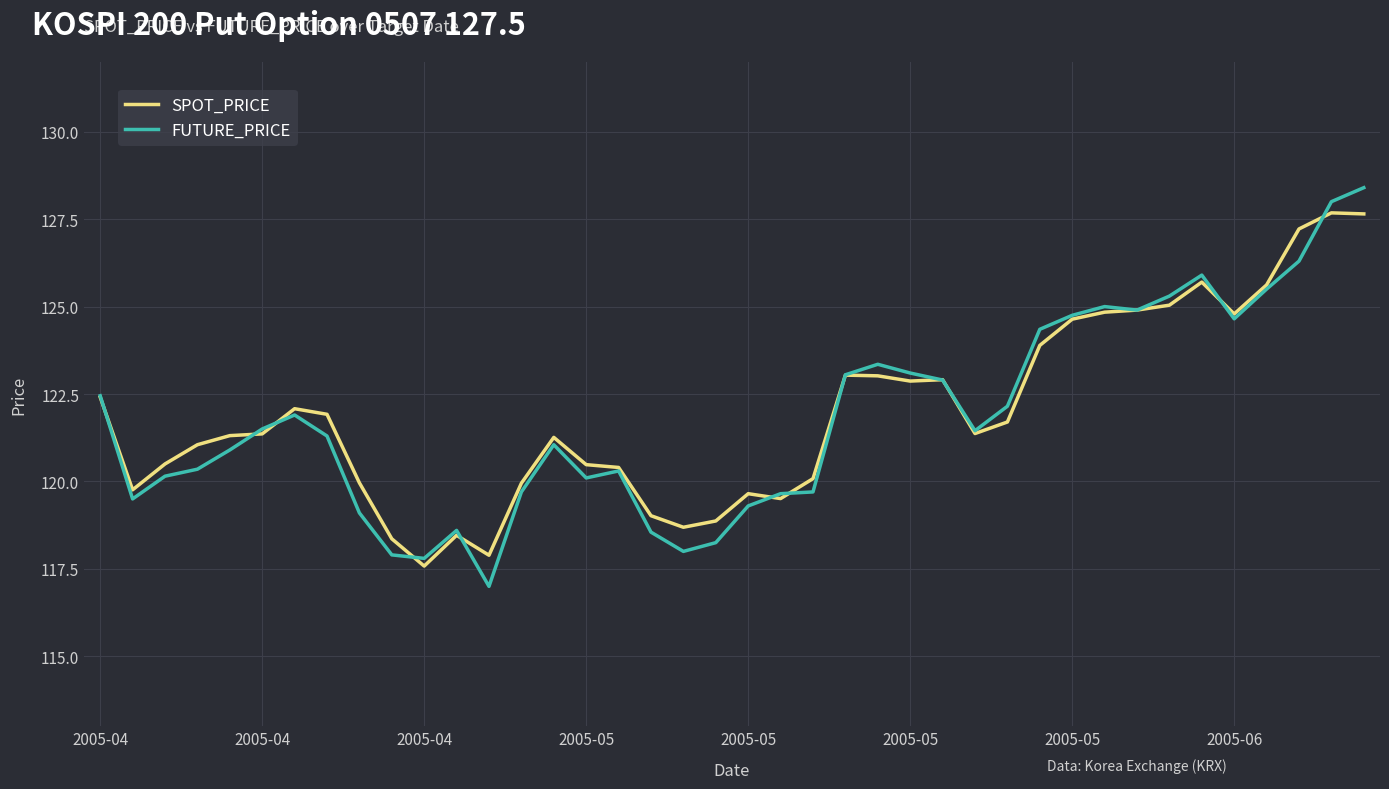

What is the maximum value for FUTURE_PRICE?

128.4